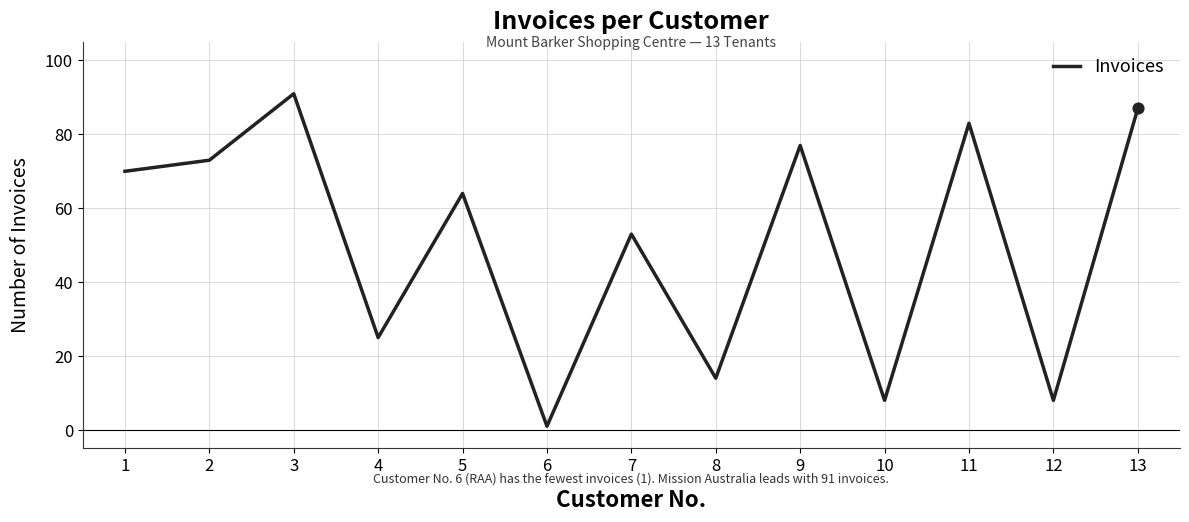

Which has a higher value, 4 or 6?

4